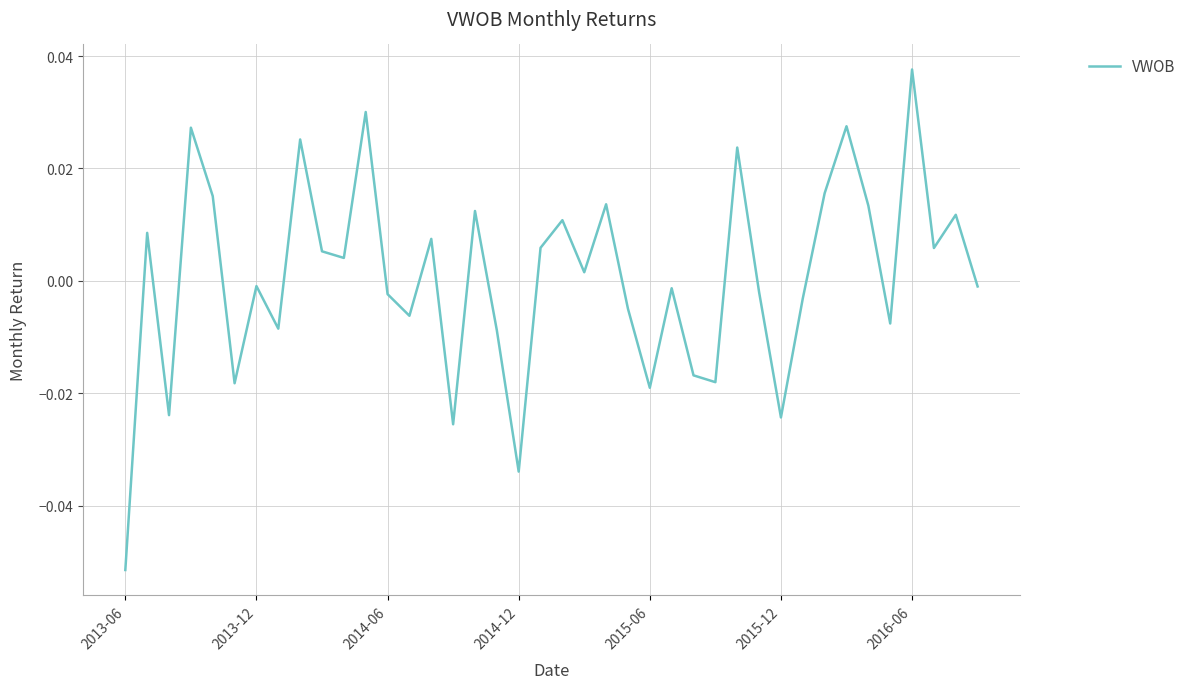

How many lines are shown in the chart?

1